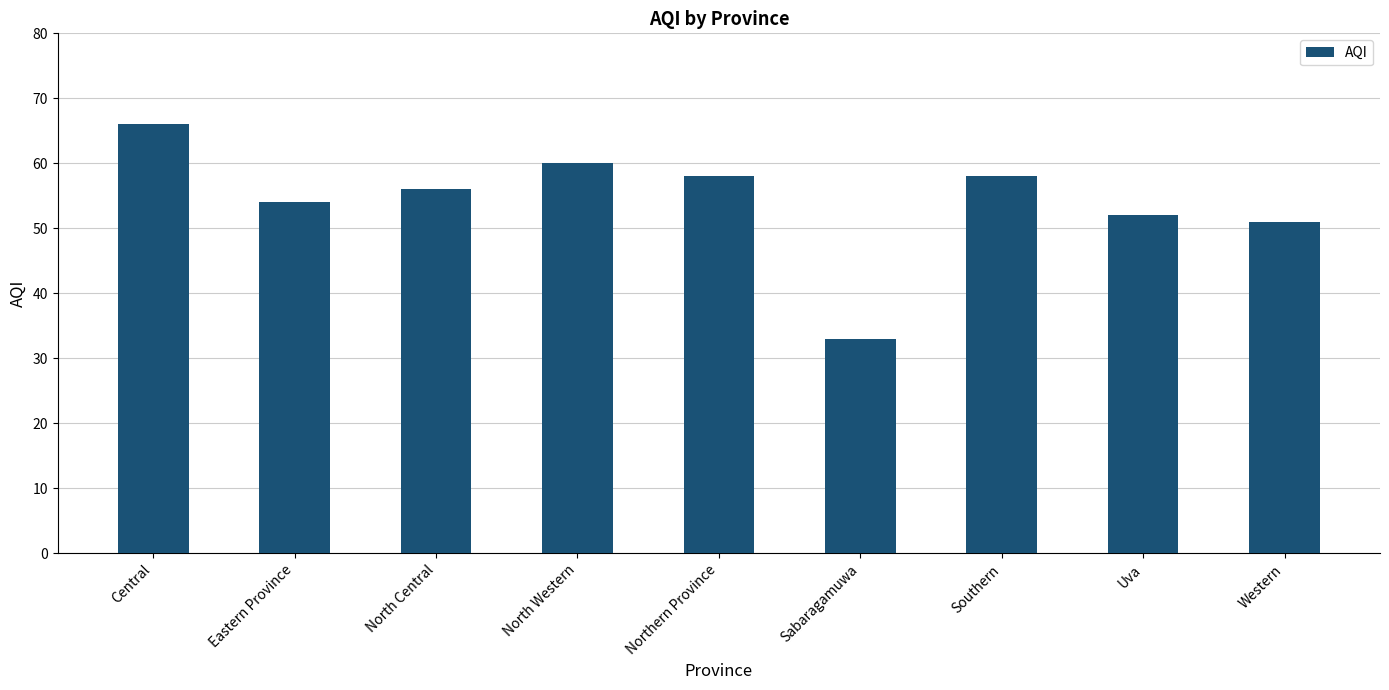

Approximately how many times larger is the value at North Central compared to Central?

0.8